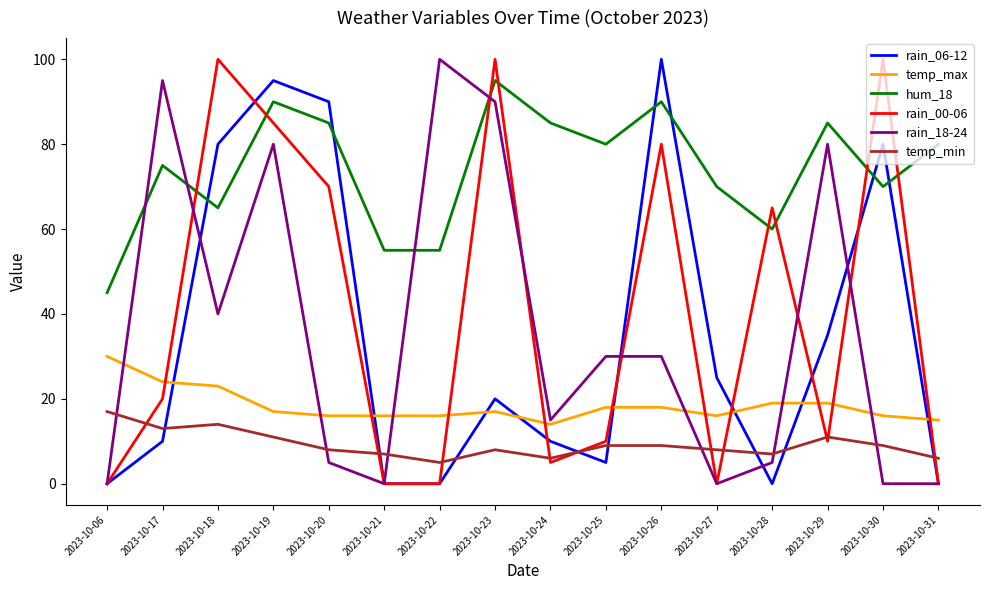

What are all the series names shown in the legend?

rain_06-12, temp_max, hum_18, rain_00-06, rain_18-24, temp_min